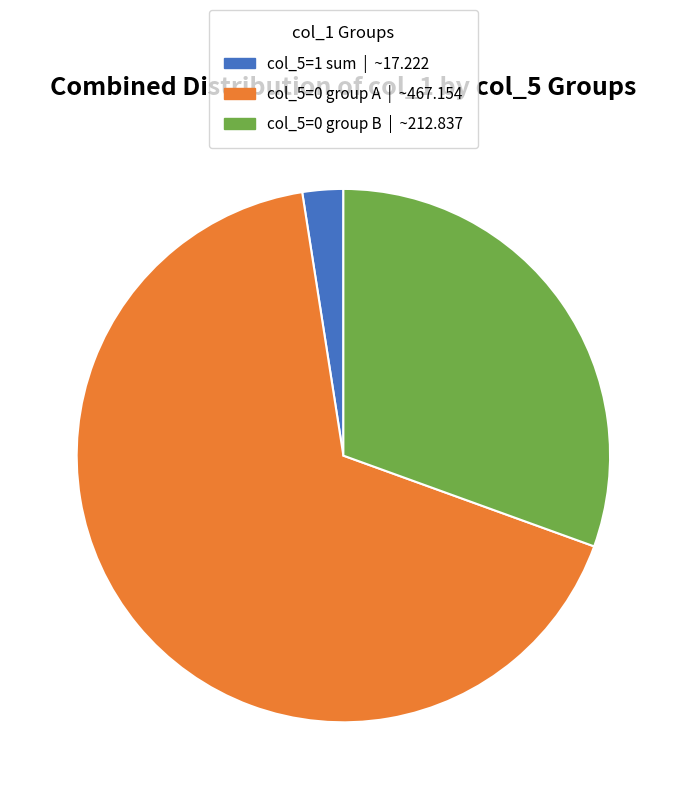

How many segments does this pie chart have?

3